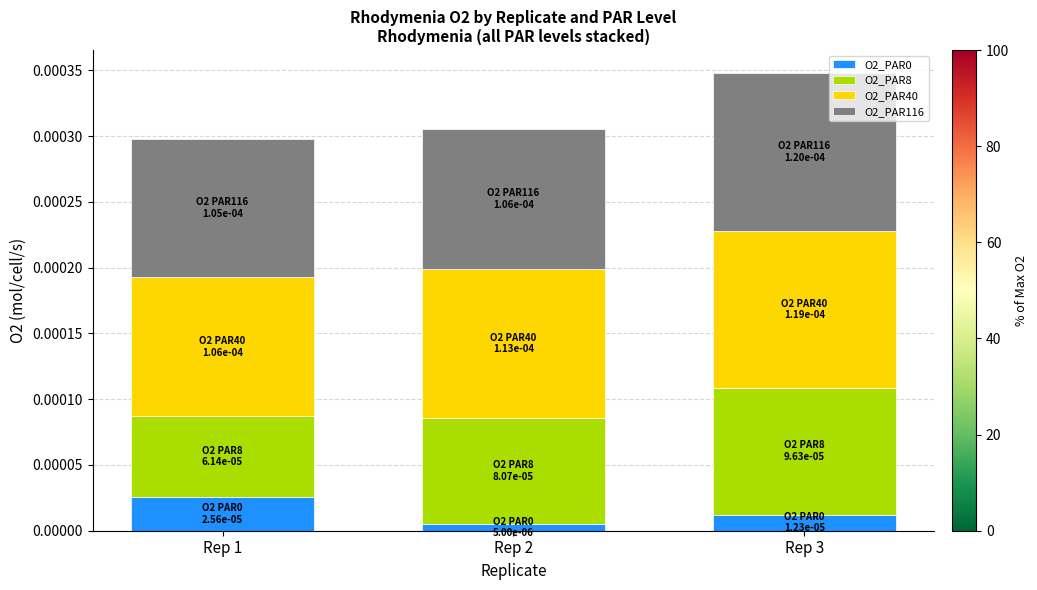

At which label does O2_PAR0 reach its peak?

Rep 1